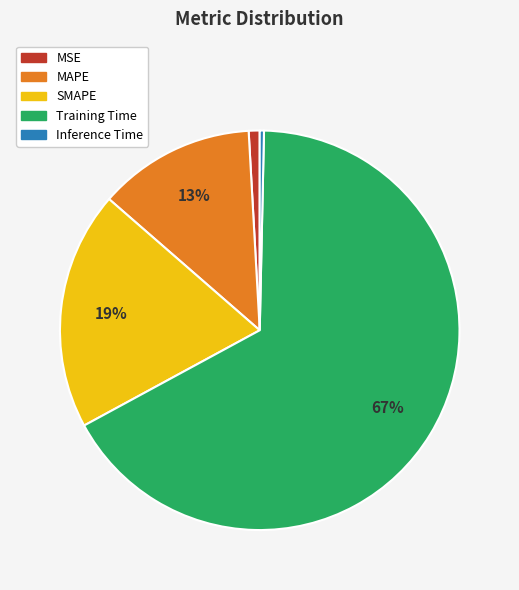

Which slice is the smallest?

Inference Time